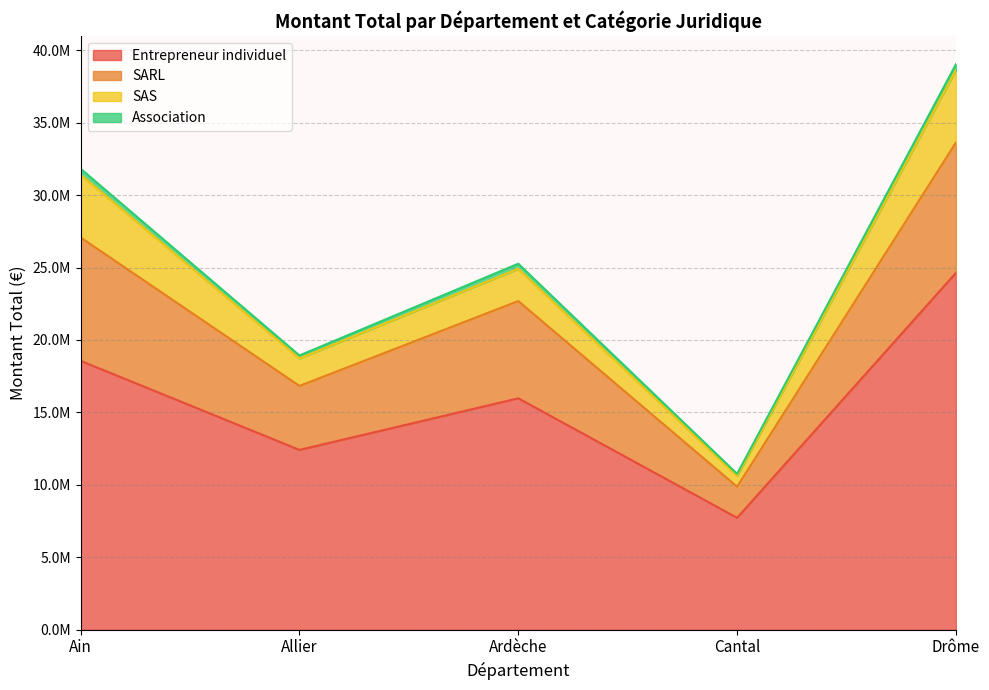

What is the label of the 3rd point from the right?

Ardèche